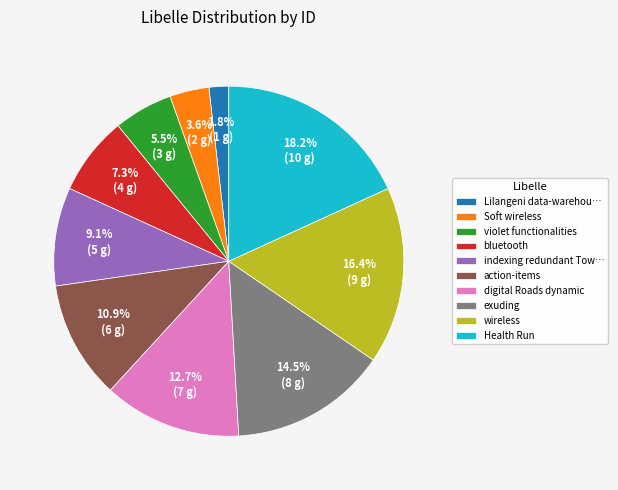

To the nearest percent, what is the combined percentage of violet functionalities and digital Roads dynamic?

18%